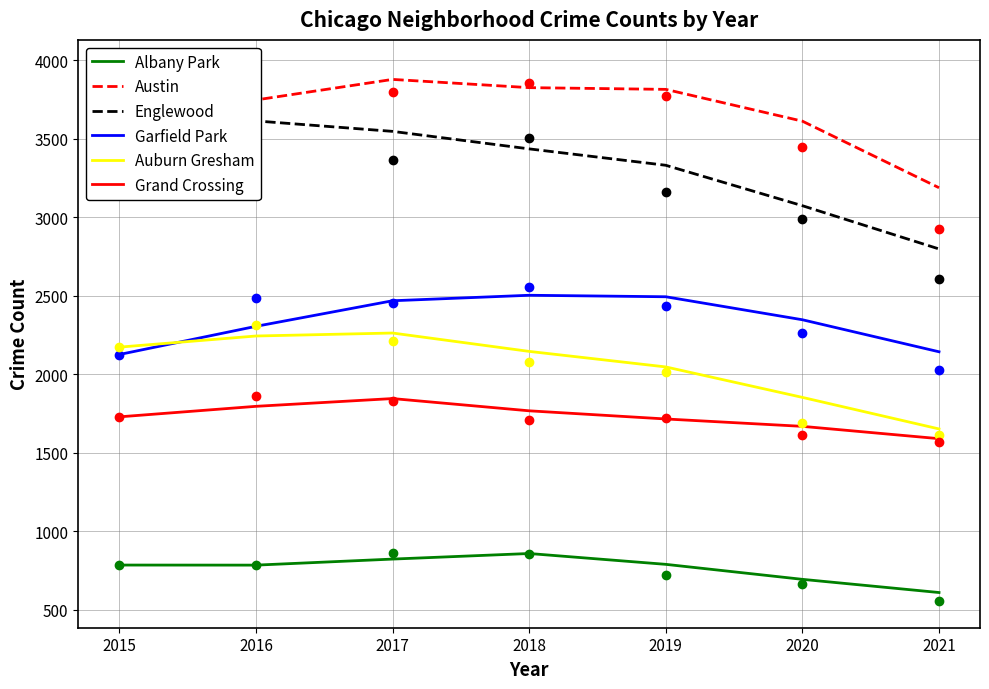

Reading right to left, what are all the values shown in this chart?

Albany Park: 2021=611.0	2020=695.0	2019=790.5	2018=859.5	2017=824.0	2016=785.5	2015=786.0
Austin: 2021=3189.5	2020=3613.5	2019=3816.0	2018=3827.0	2017=3879.5	2016=3748.5	2015=3536.0
Englewood: 2021=2799.5	2020=3075.0	2019=3332.5	2018=3437.0	2017=3548.5	2016=3615.0	2015=3502.0
Garfield Park: 2021=2144.5	2020=2348.5	2019=2495.0	2018=2504.5	2017=2469.5	2016=2306.5	2015=2127.0
Auburn Gresham: 2021=1653.0	2020=1854.0	2019=2048.0	2018=2147.0	2017=2264.0	2016=2245.0	2015=2174.0
Grand Crossing: 2021=1591.0	2020=1669.5	2019=1716.5	2018=1768.5	2017=1846.5	2016=1797.0	2015=1730.0